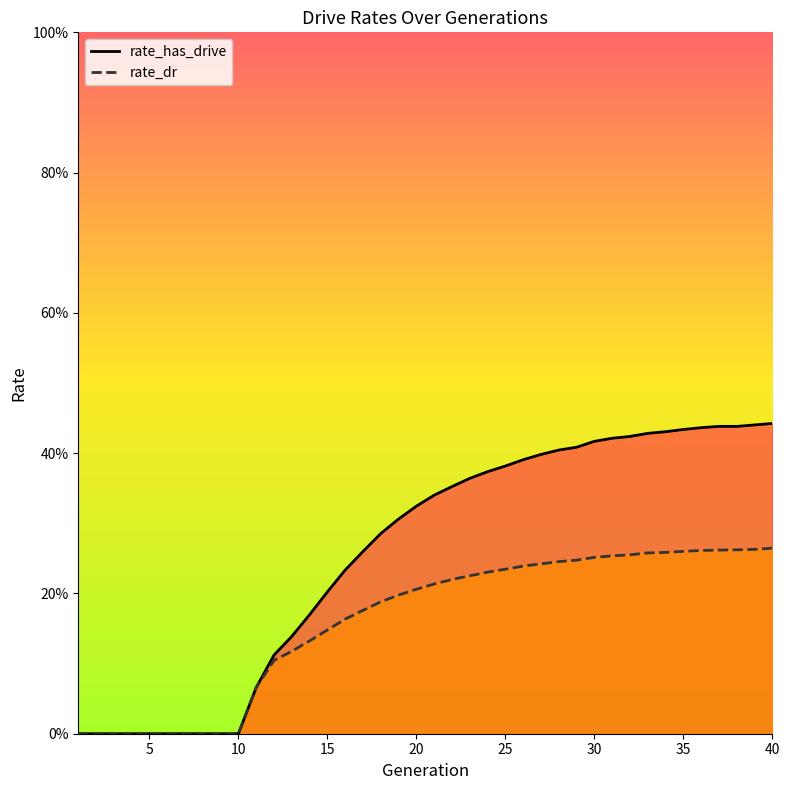

How many positive values does the rate_has_drive series have?

30